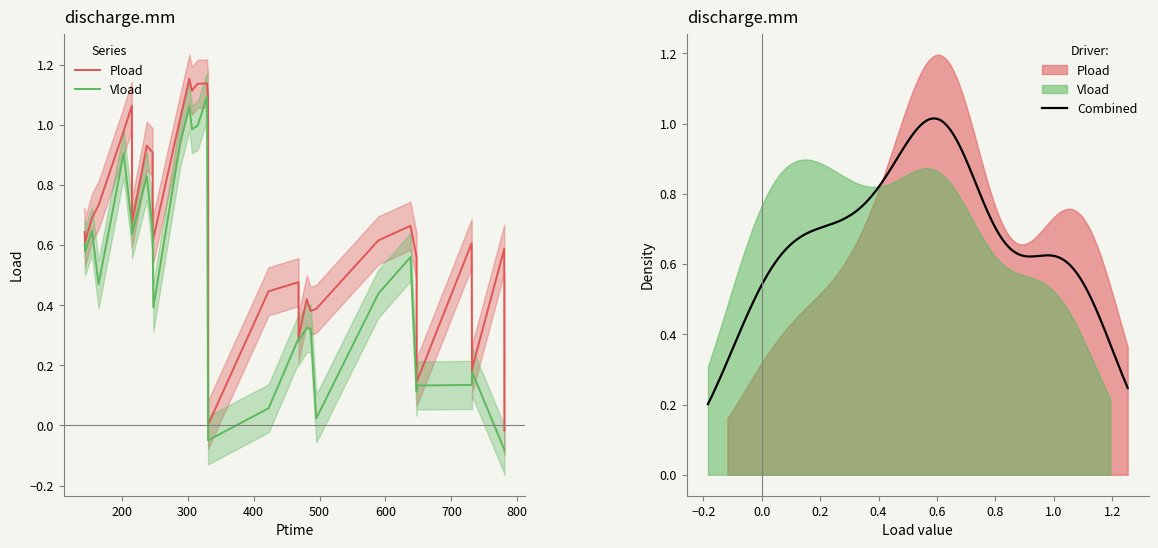

True or false: Pload has more than 0 interior local peaks.

True